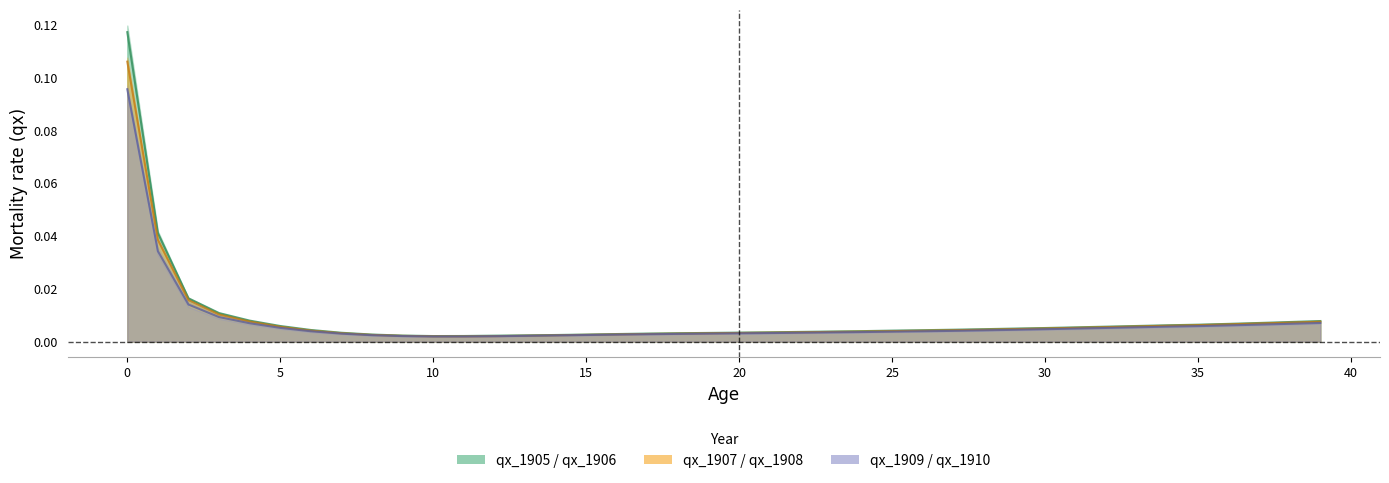

The qx_1907 series shows 0.0 at 33. True or false?

False